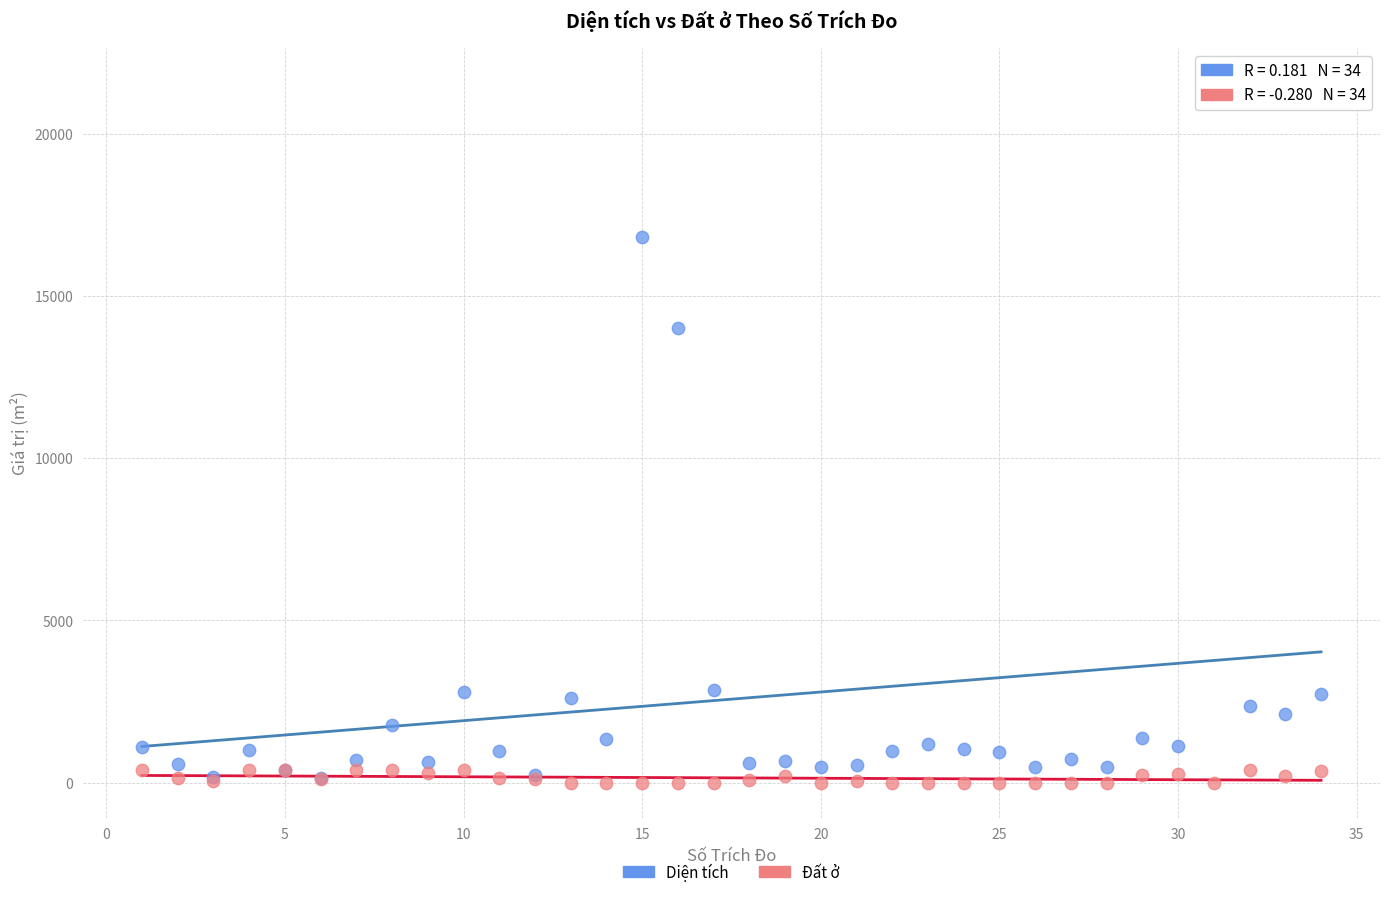

Which series has the largest Y range (max minus min)?

Diện tích